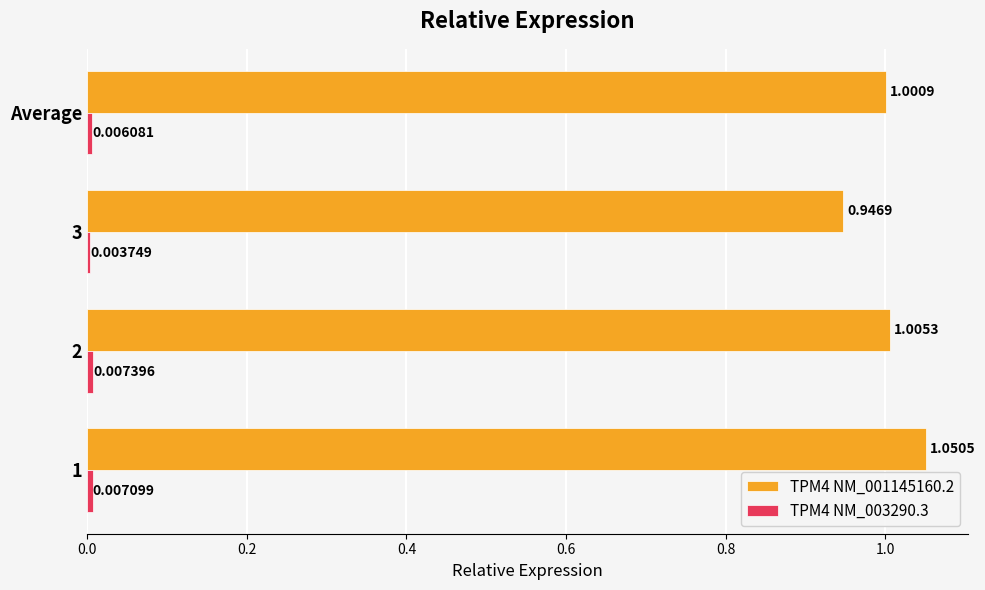

What is the sum of the TPM4 NM_001145160.2 values at 2 and 3?

2.0